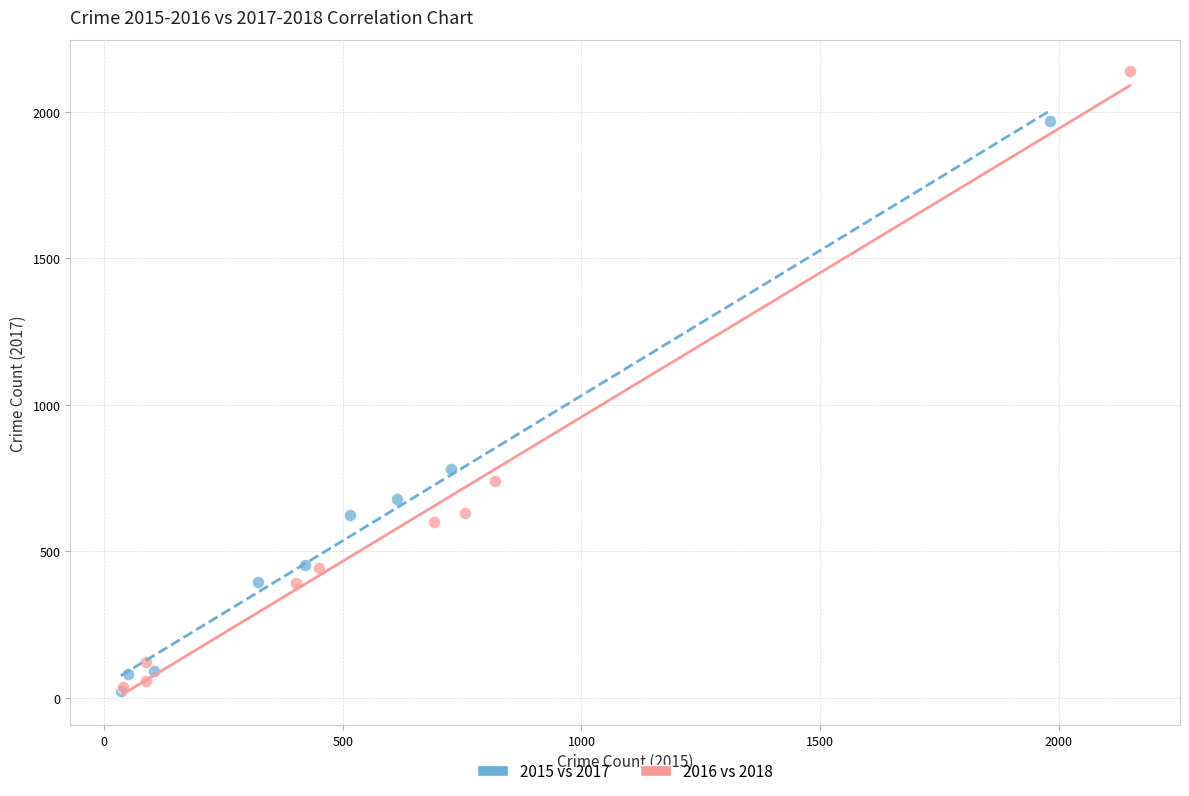

Which series has the largest Y range (max minus min)?

2016 vs 2018